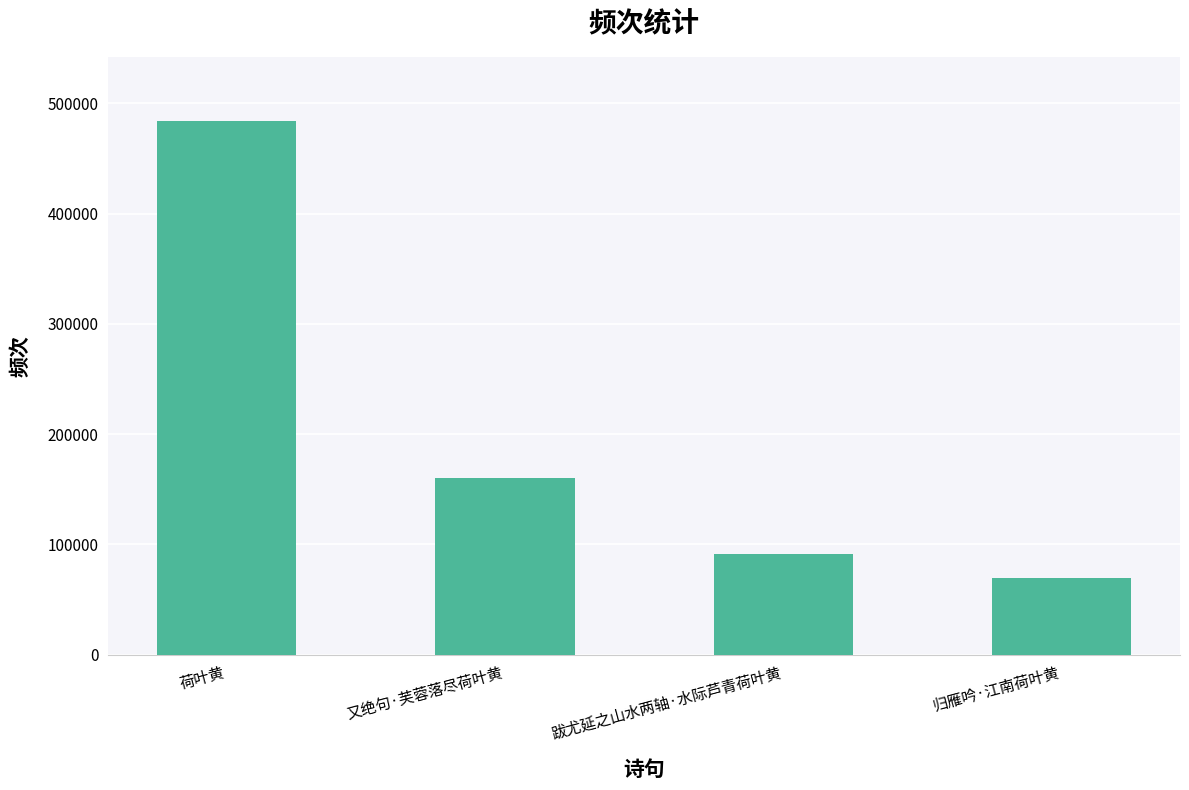

At which category does the chart reach its peak across all series?

荷叶黄